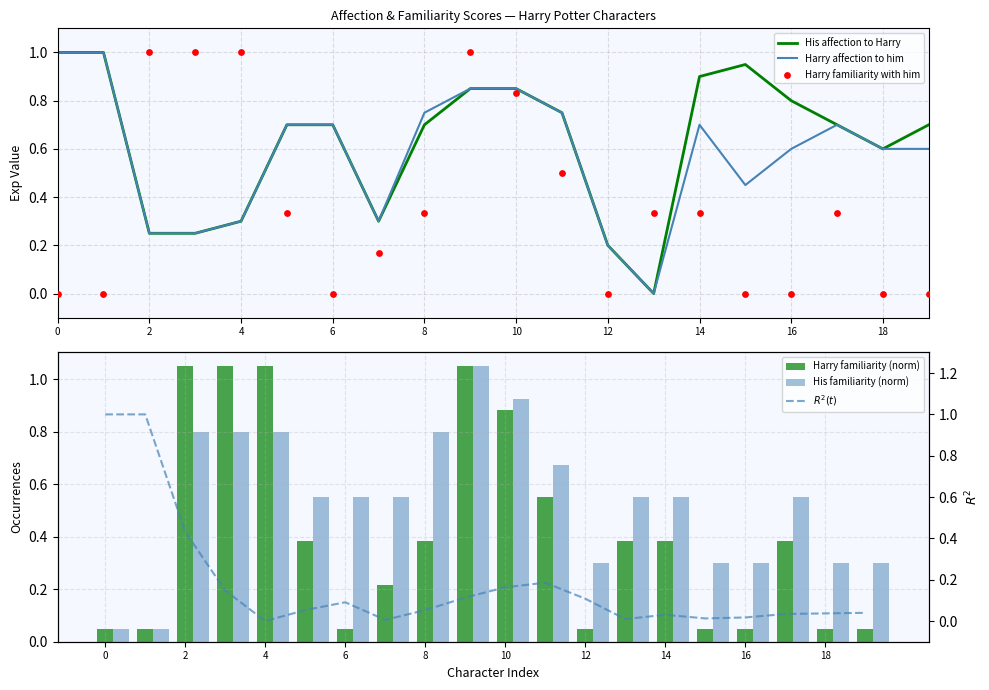

Which series has the widest spread of Y values?

His affection to Harry